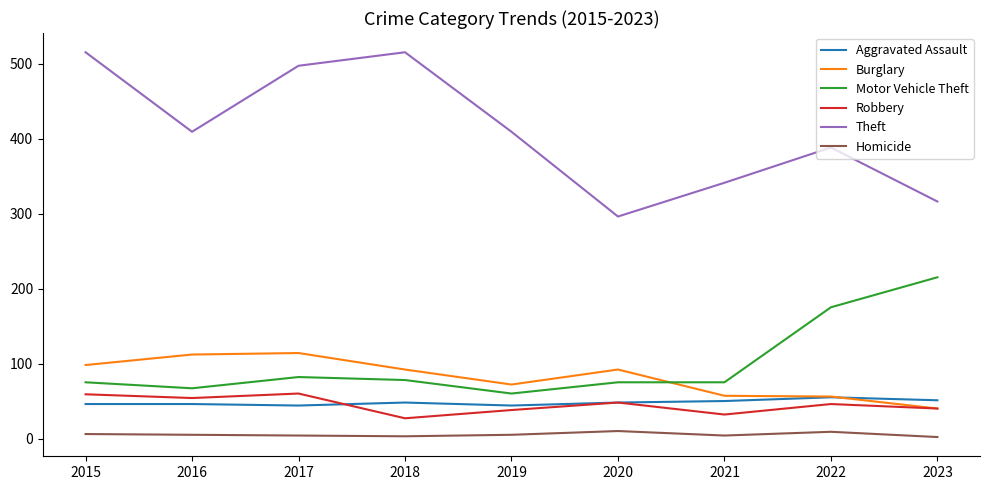

What is the maximum value for Aggravated Assault?

55